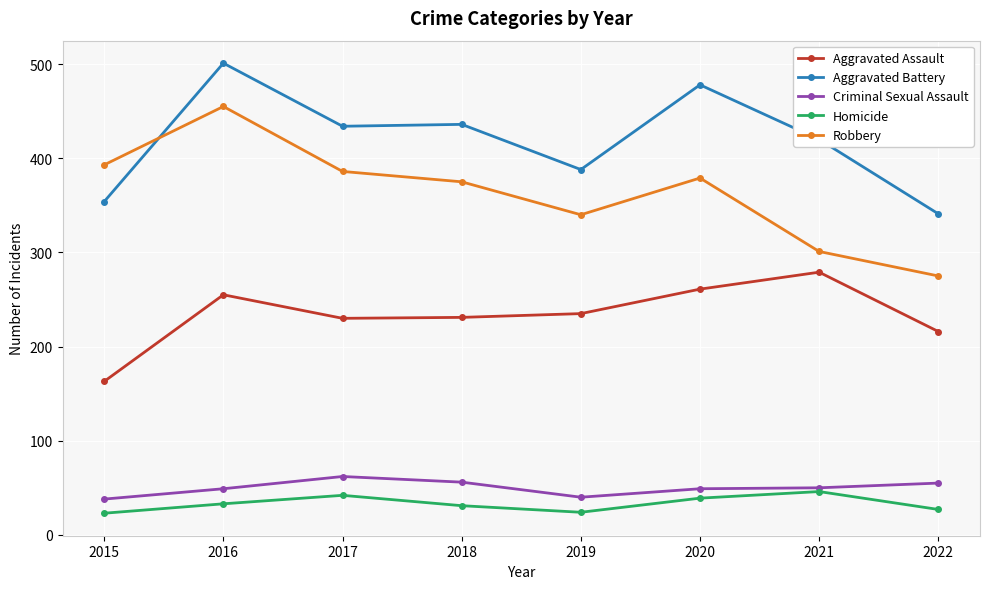

Which series has the largest range (max minus min)?

Robbery